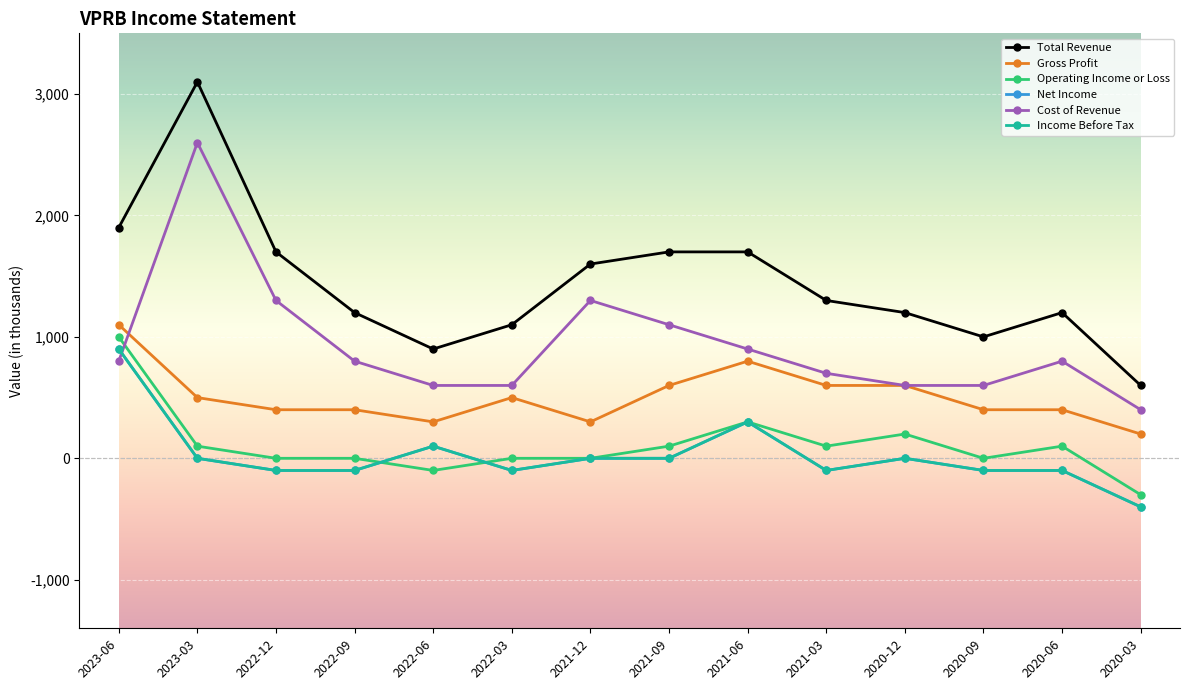

True or false: Total Revenue has more than 2 points higher than both neighbors.

False